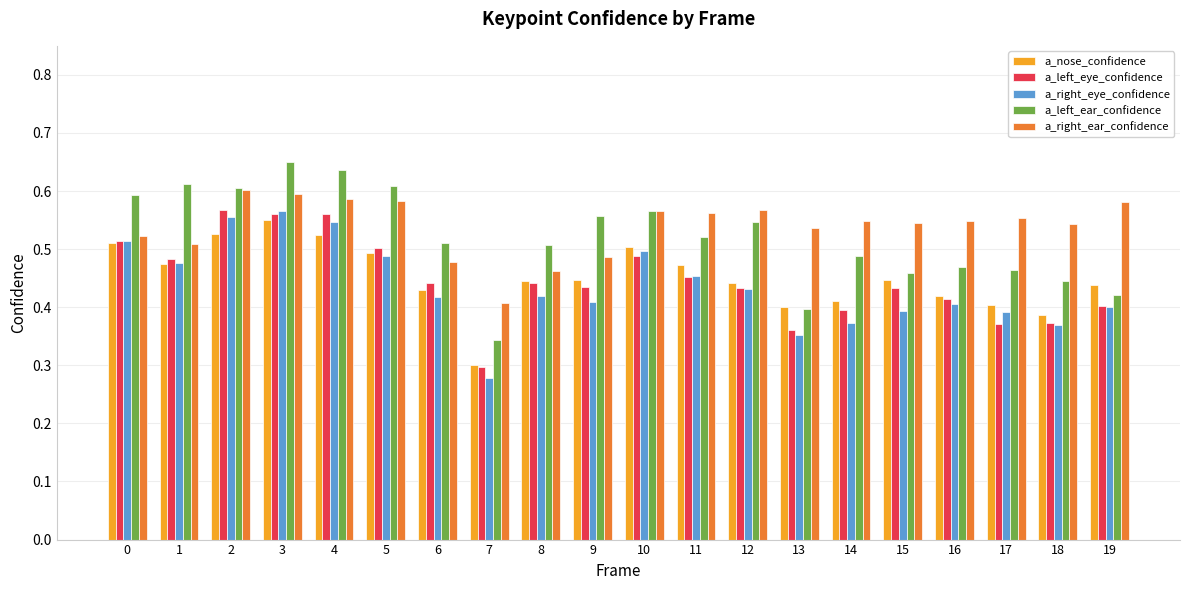

What is the total value across all series at 1?

2.6